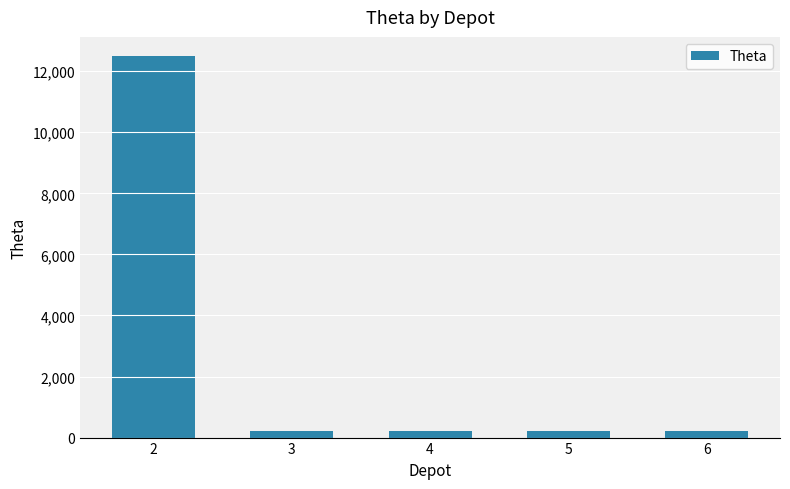

What is the difference between the maximum and second lowest values?

12300